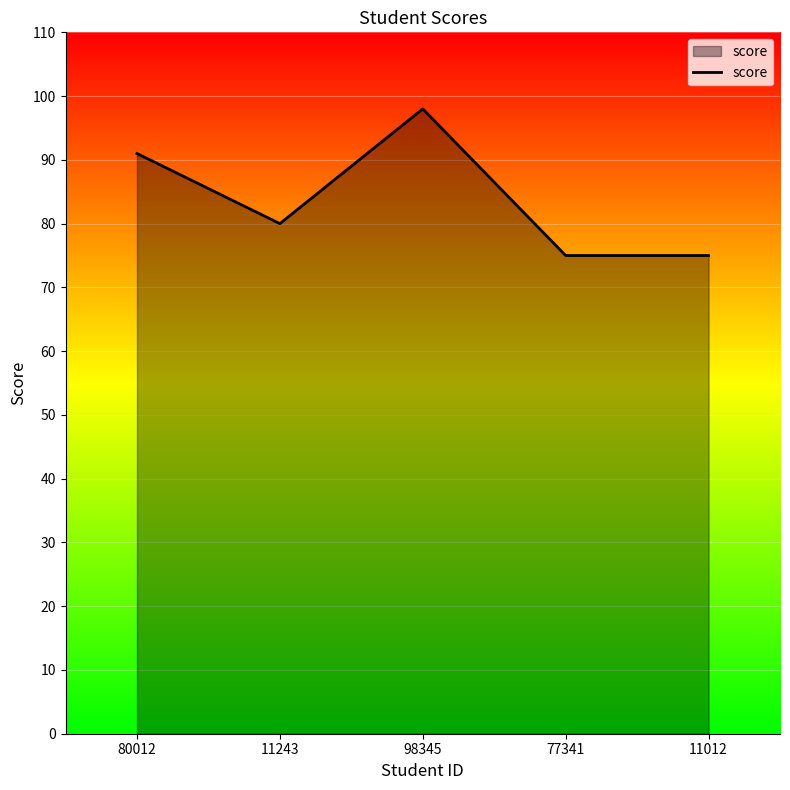

What is the change in value from 80012 to 77341?

-16